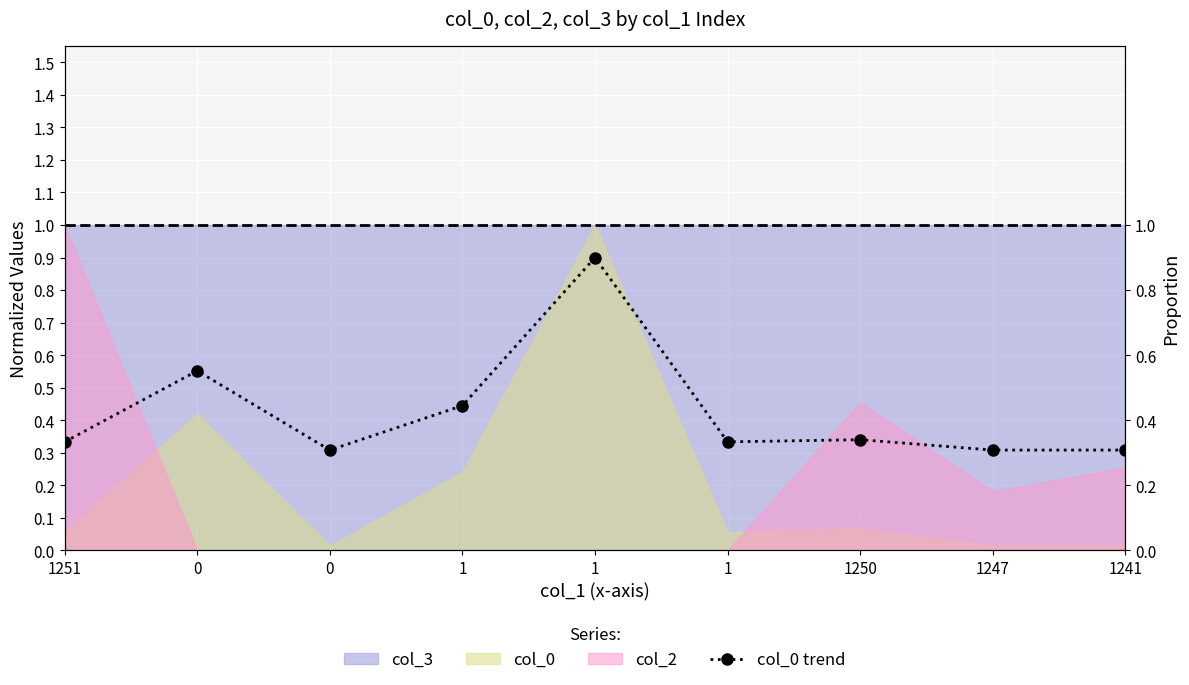

The chart shows a value of 0.4 at 1. True or false?

True